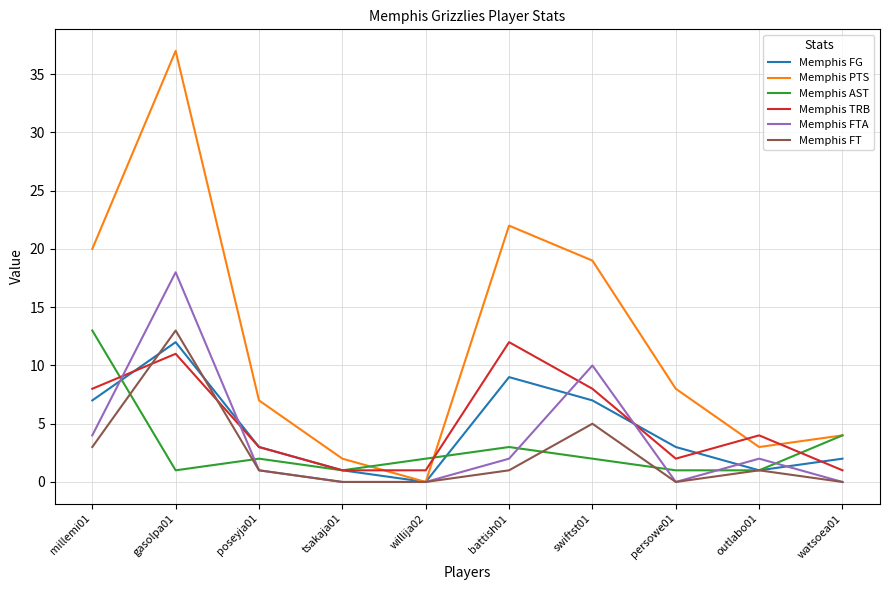

The Memphis FG series shows 7 at swiftst01. True or false?

True